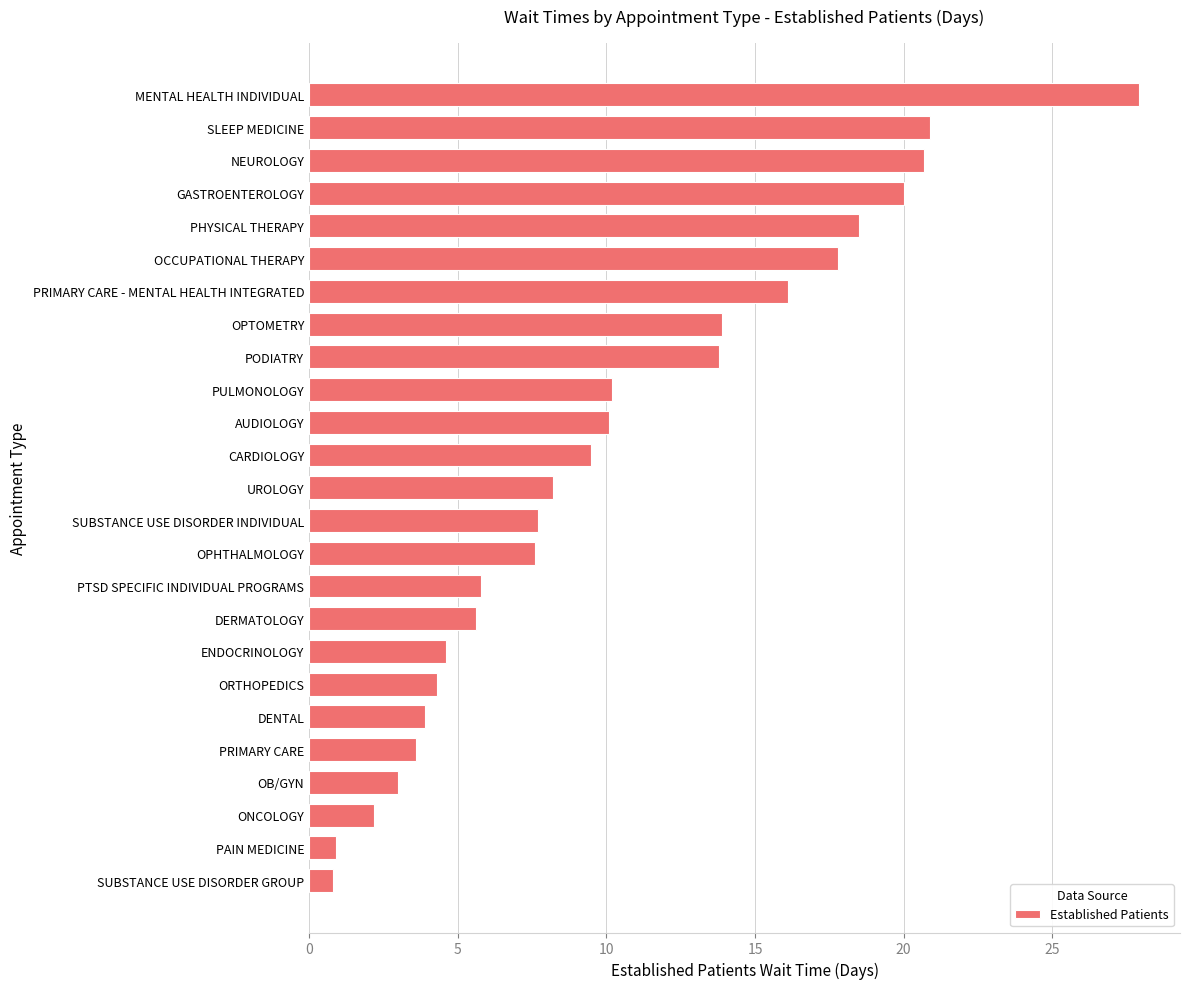

What value does the data have at PRIMARY CARE?

3.6